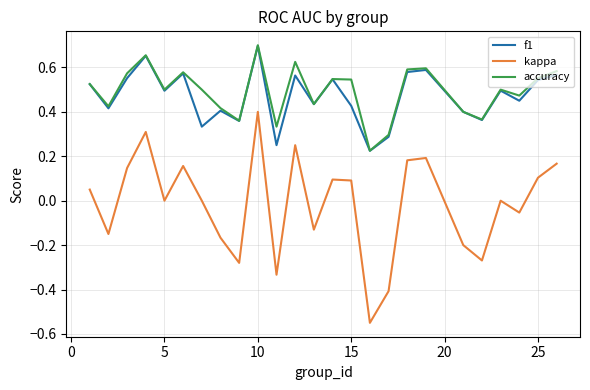

True or false: accuracy and kappa cross at least once.

False